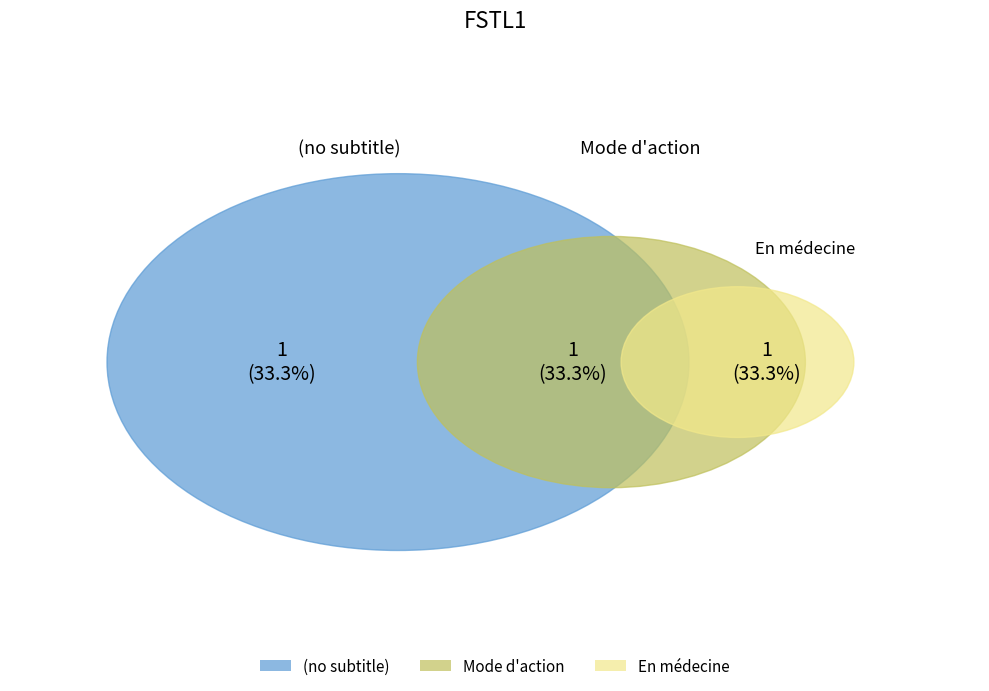

Rank the categories by value from highest to lowest.

En médecine, Mode d'action, (no subtitle)